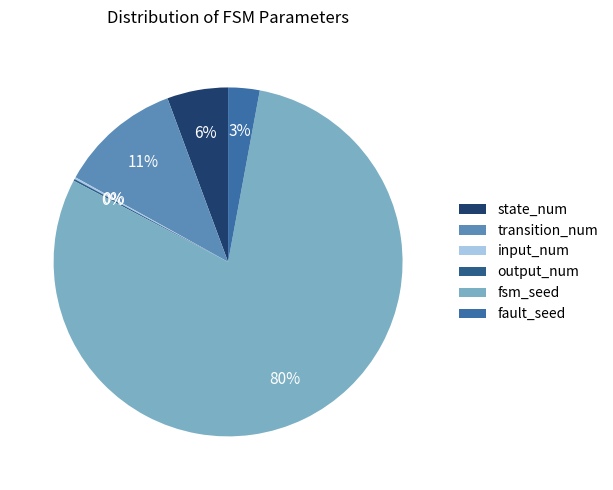

To the nearest percent, what is the average slice percentage?

17%